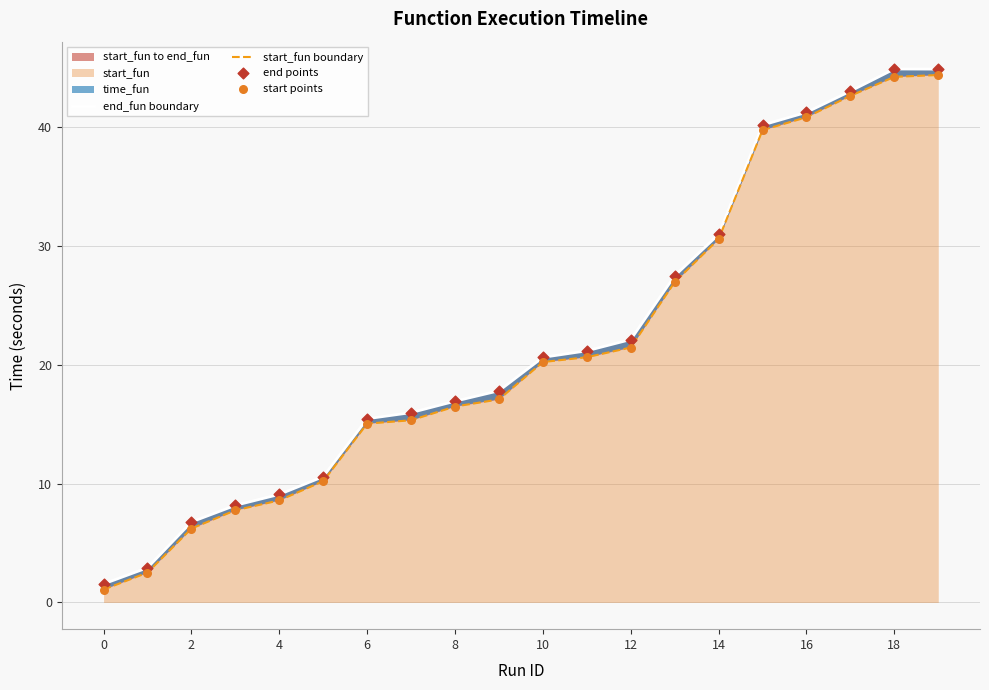

Which series contains the highest Y value?

end_fun boundary